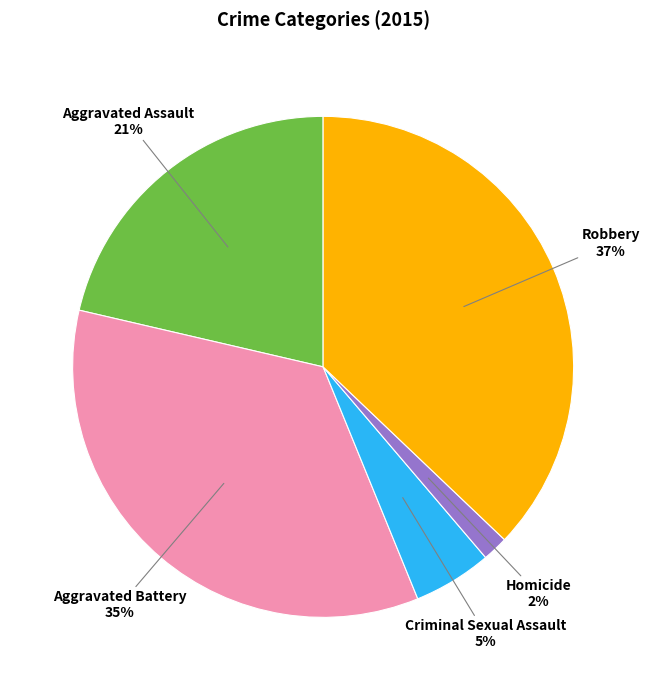

Count the number of slices in the pie.

5